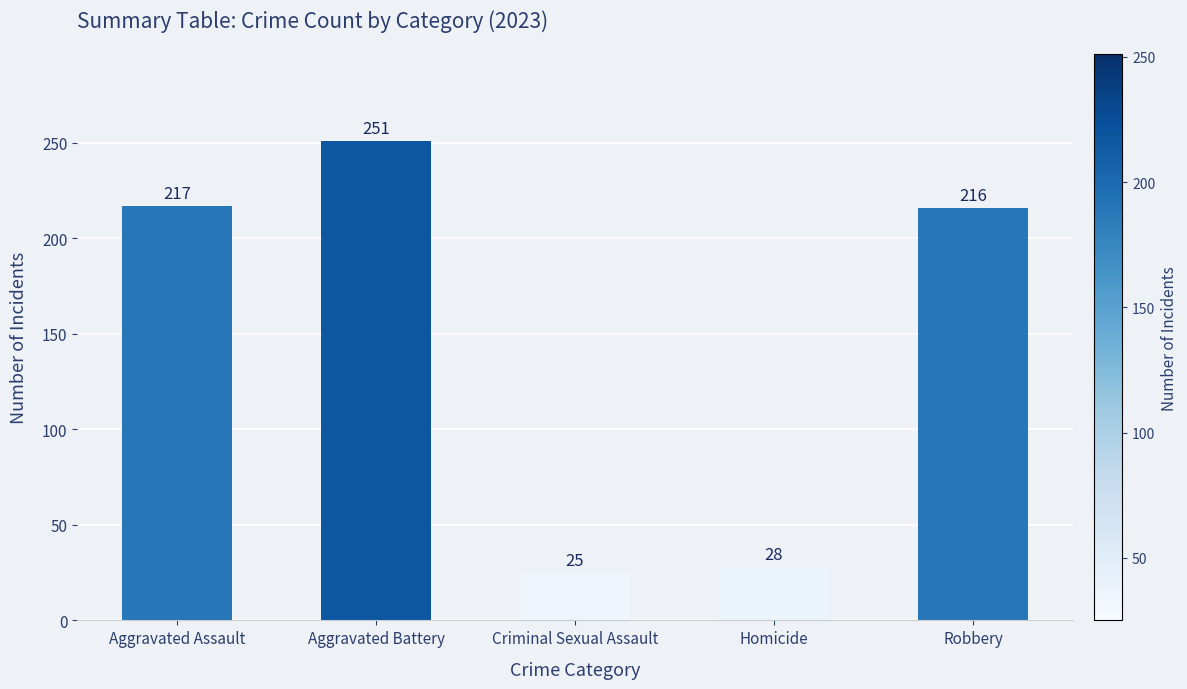

What is the change in value from Aggravated Battery to Criminal Sexual Assault?

-226